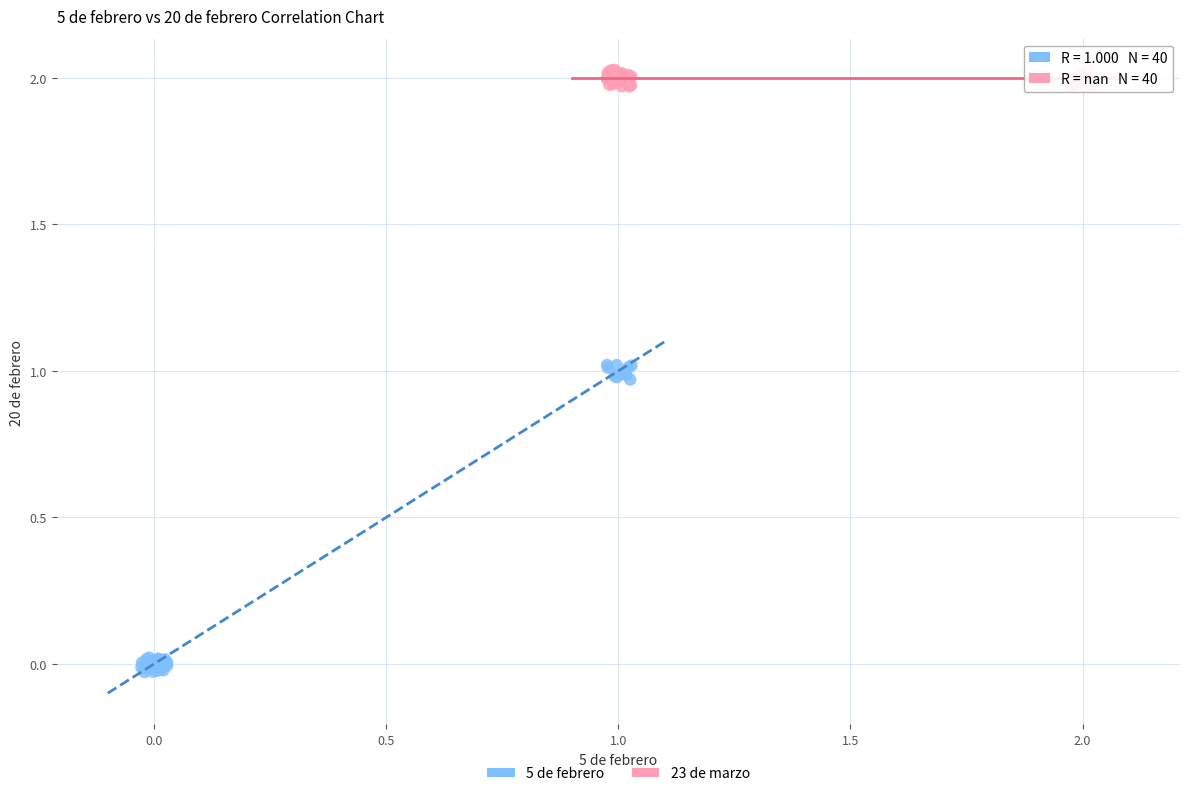

Which series has the largest Y range (max minus min)?

5 de febrero